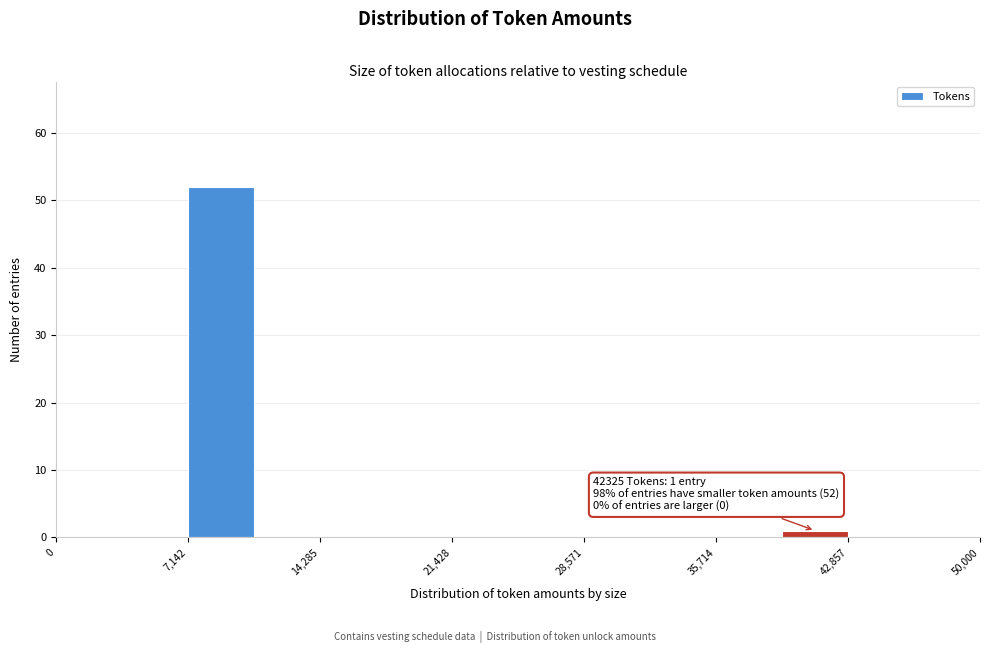

Around what value on the x-axis is the tallest bar? Give the approximate position of its centre, as read against the axis.

9000